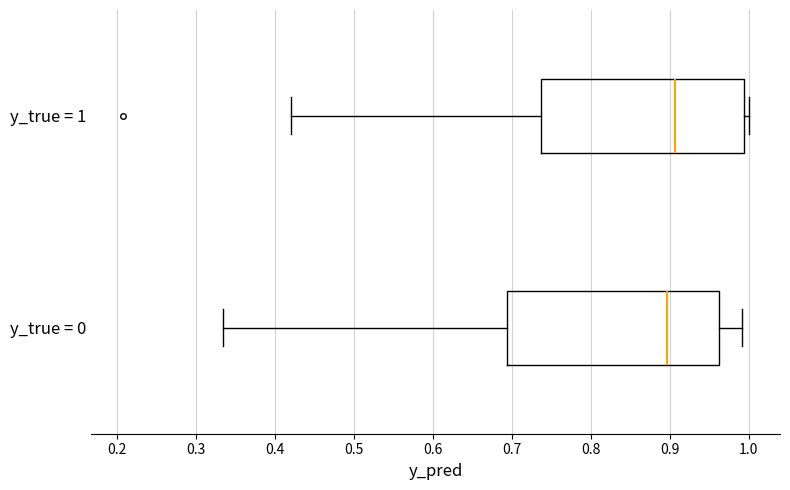

Reading bottom to top, transcribe this box plot: for each box, give where its median line is, the range the box spans, and where its two whiskers end, as read against the x-axis. The values are not printed on the chart, so give them approximately, as read against the axis.

y_true = 0: median 0.90, box 0.69 to 0.96, whiskers 0.33 to 0.99
y_true = 1: median 0.91, box 0.74 to 0.99, whiskers 0.42 to 1.00